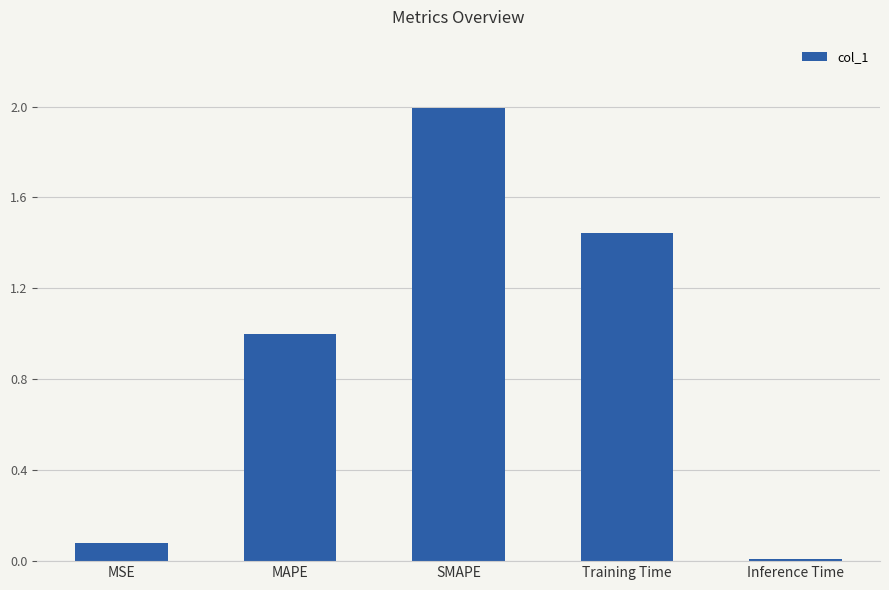

What is the difference between the maximum and minimum values?

2.0